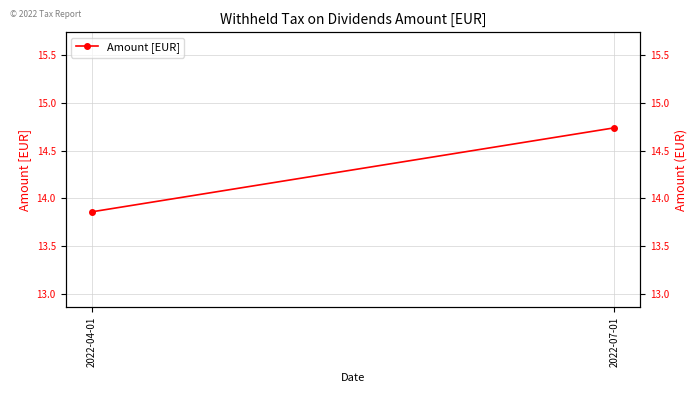

Which has a higher value, 2022-07-01 or 2022-04-01?

2022-07-01